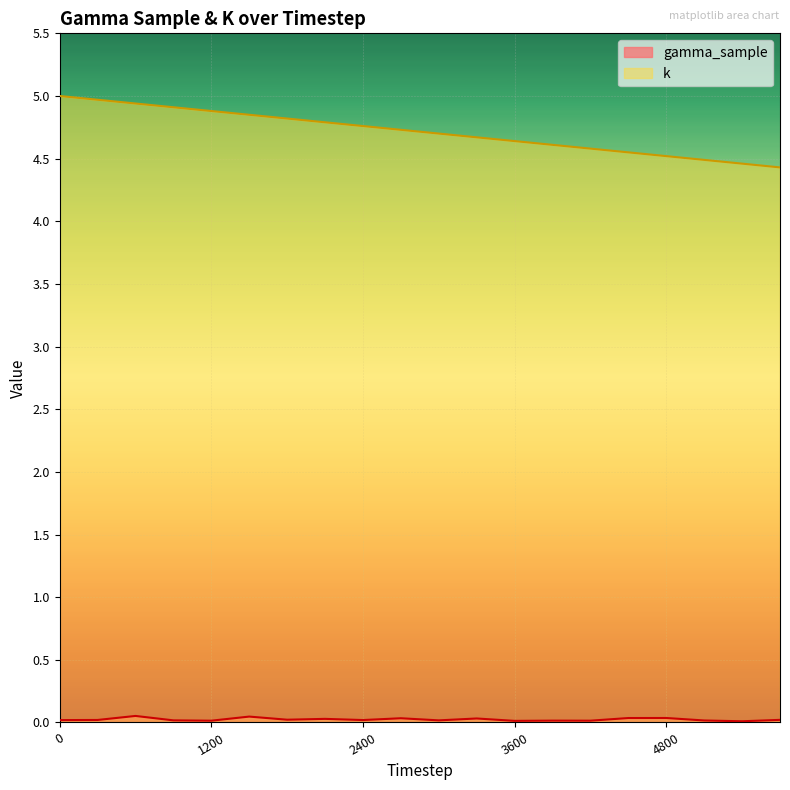

Does the chart display data point markers on the line(s)?

No